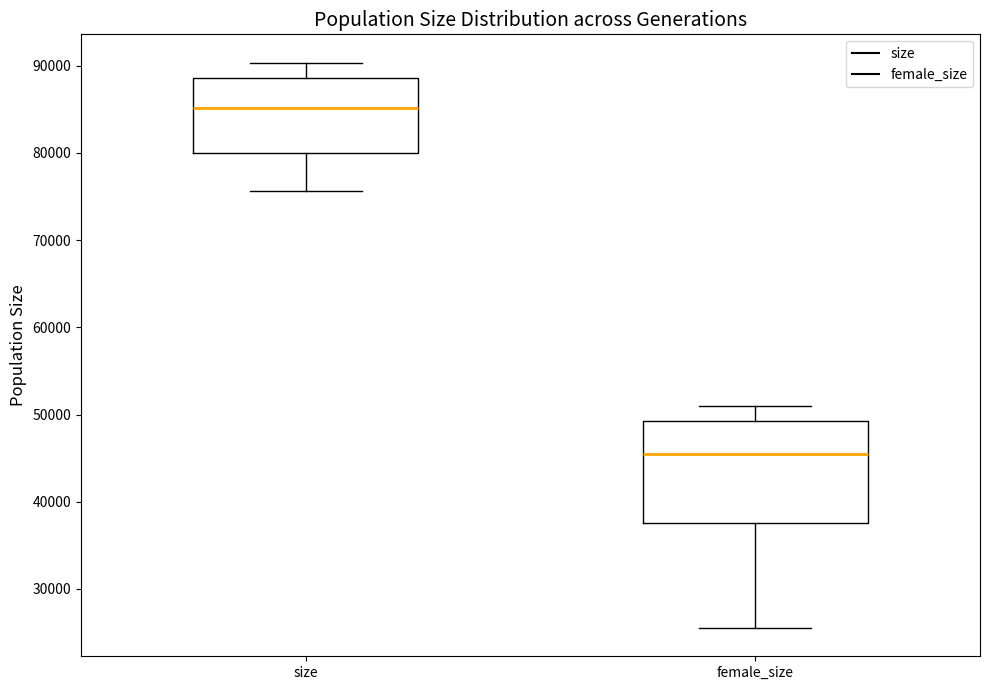

Where does the lower whisker of the box for female_size end on the y-axis? The values are not printed on the chart, so give them approximately, as read against the axis.

26000